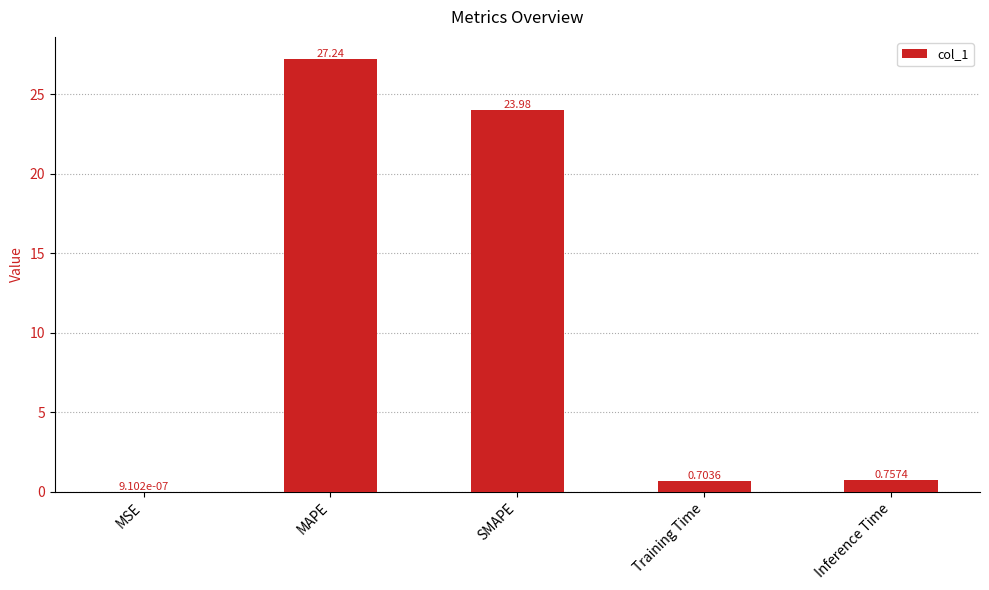

What is the change in value from MSE to SMAPE?

+24.0